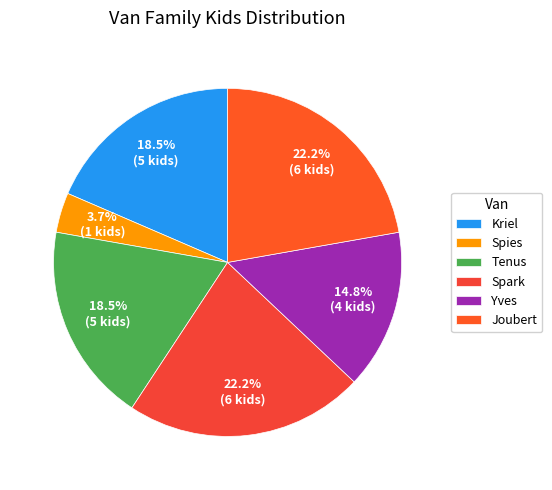

What percentage is the Yves slice, to the nearest percent?

15%